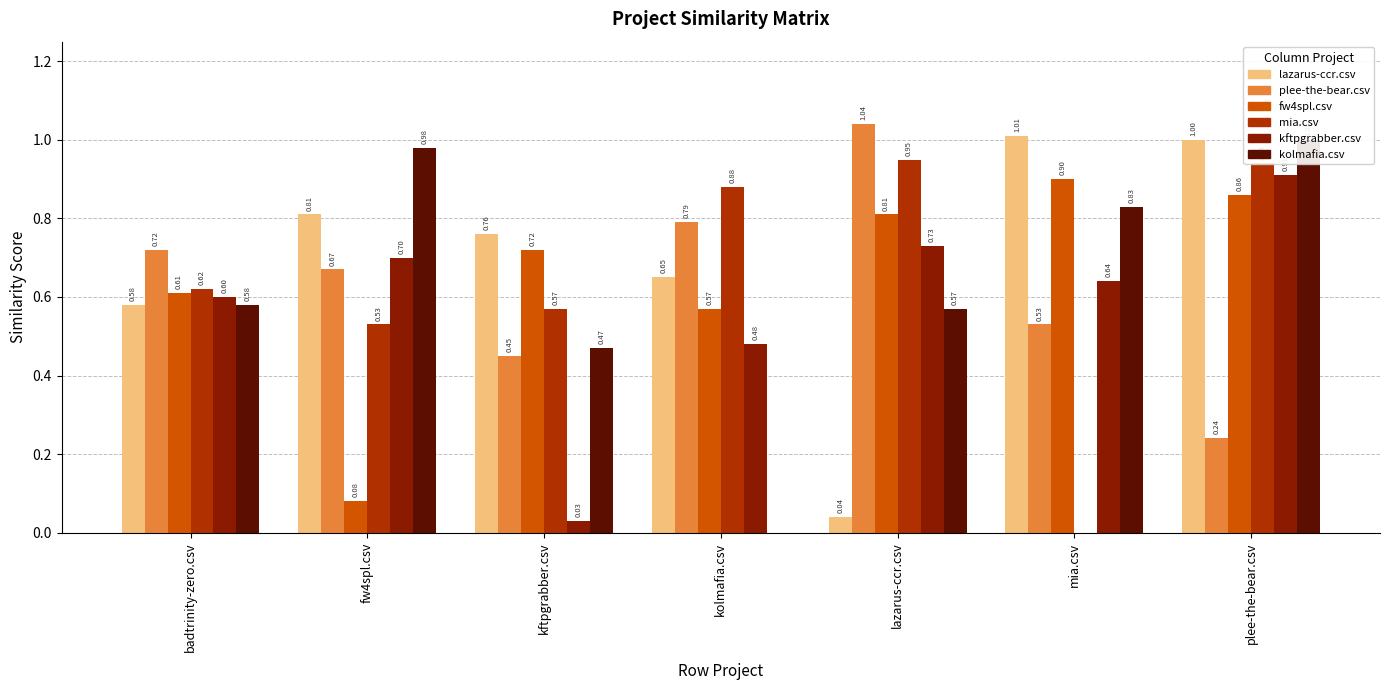

What is the total value across all series at kolmafia.csv?

3.4